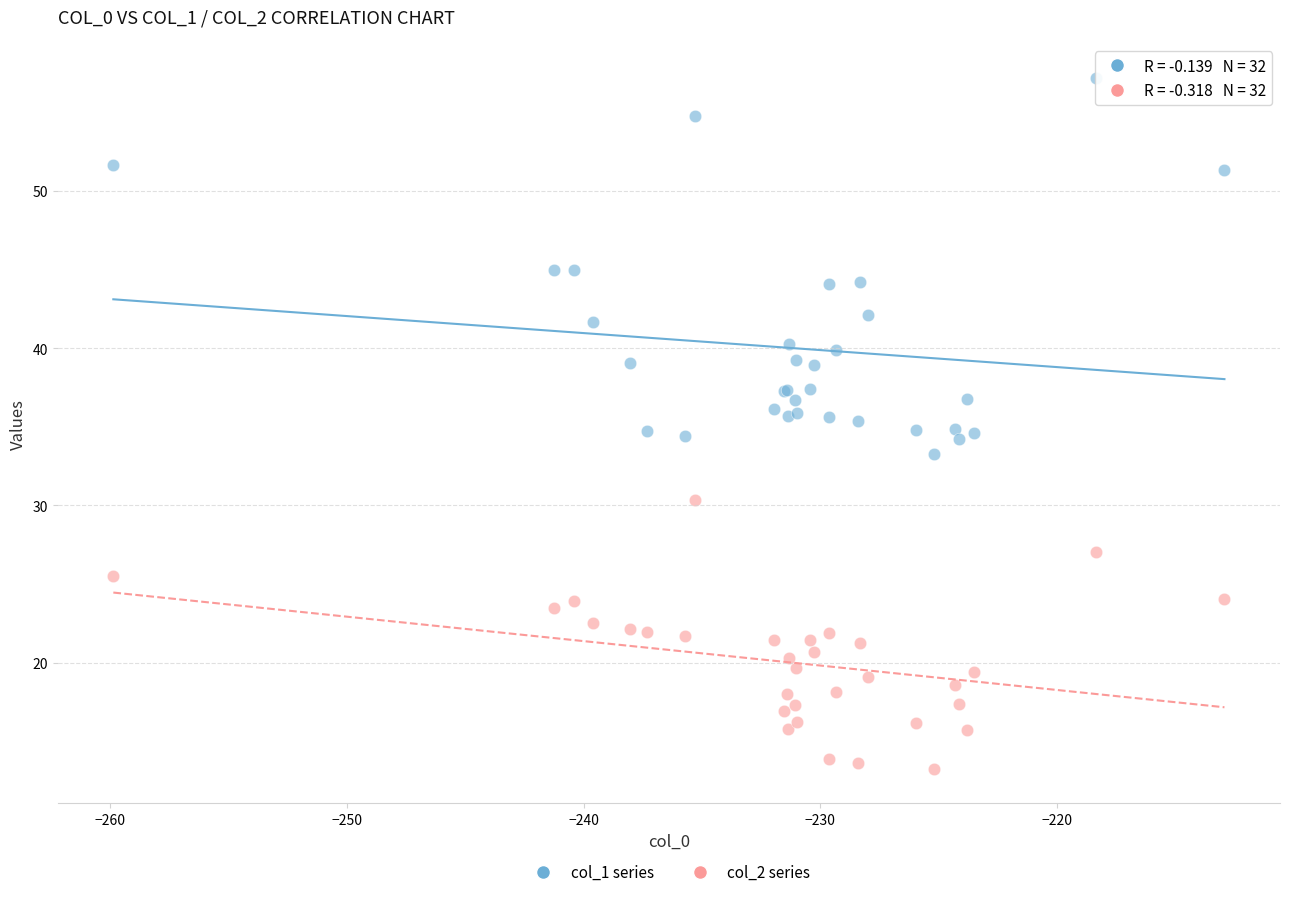

What is the X range (max minus min) for the scatter plot?

46.9